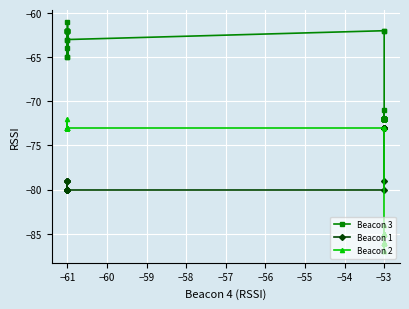

The value of Beacon 1 at −53 is -37. True or false?

False